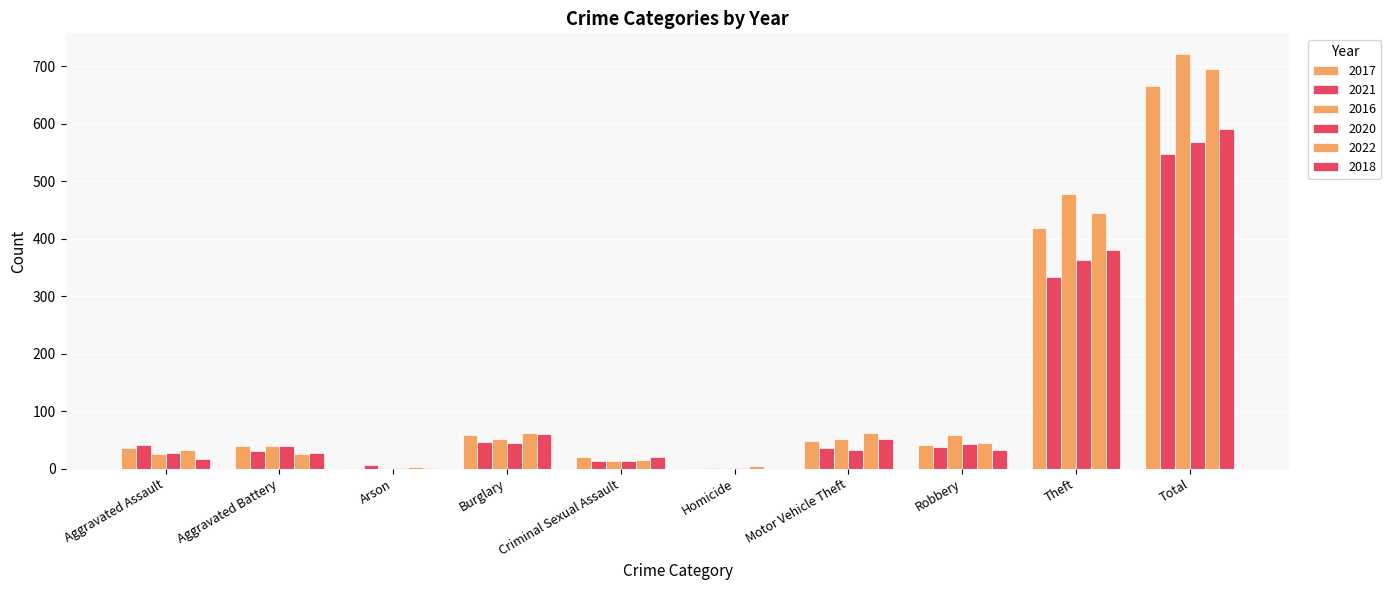

How many groups of bars are there?

10